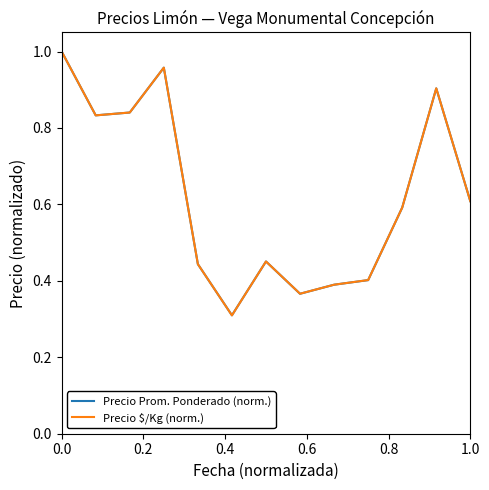

True or false: Precio $/Kg (norm.) has more than 2 interior local peaks.

True